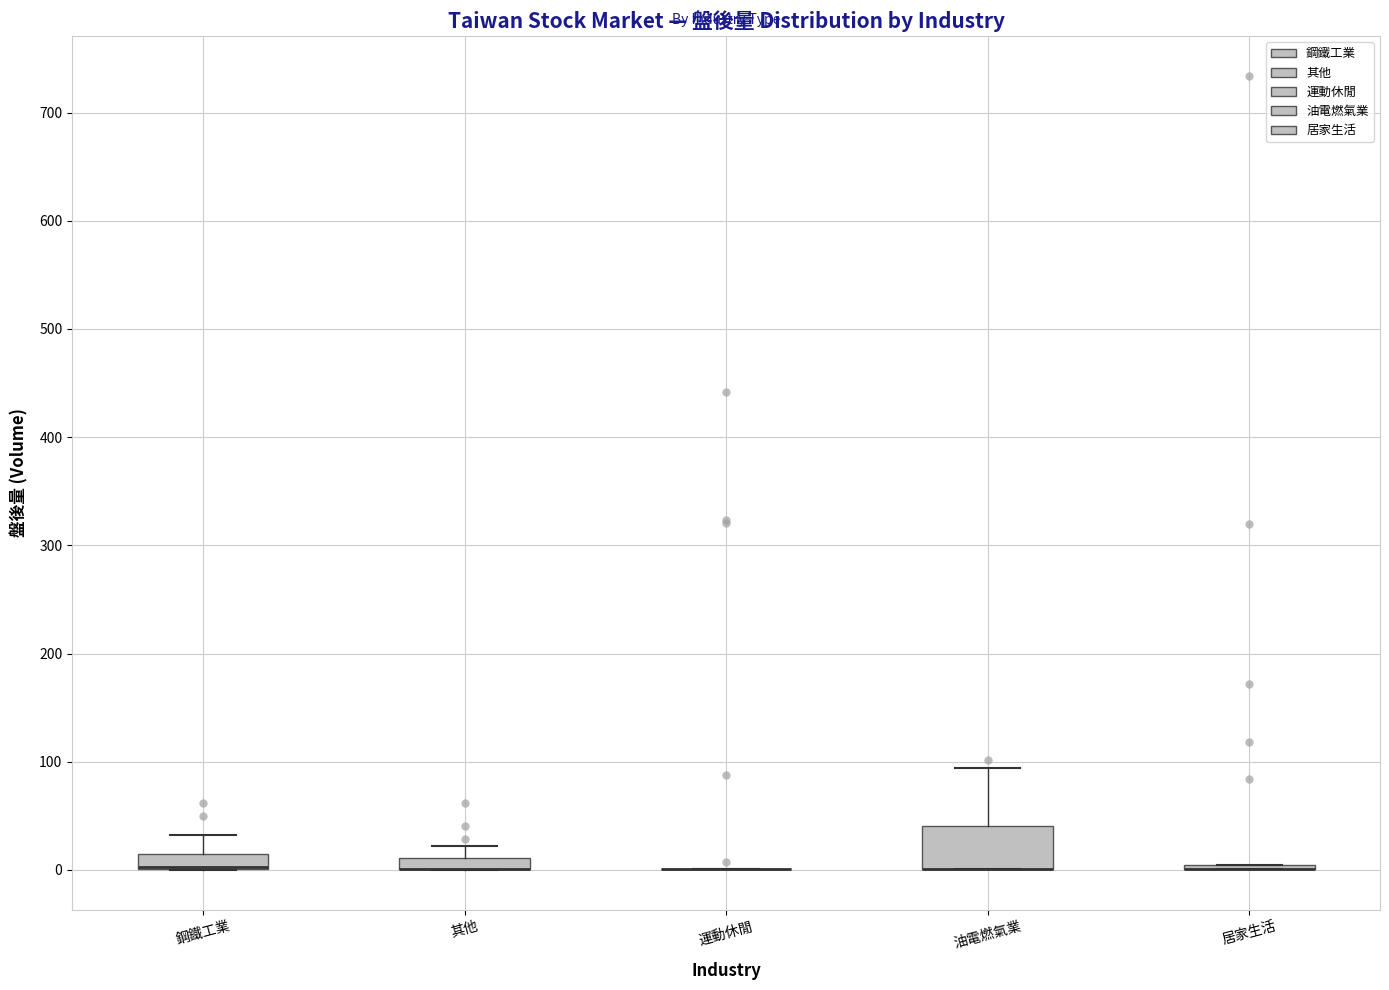

Comparing the boxes themselves (not the whiskers), which one is the tallest?

油電燃氣業